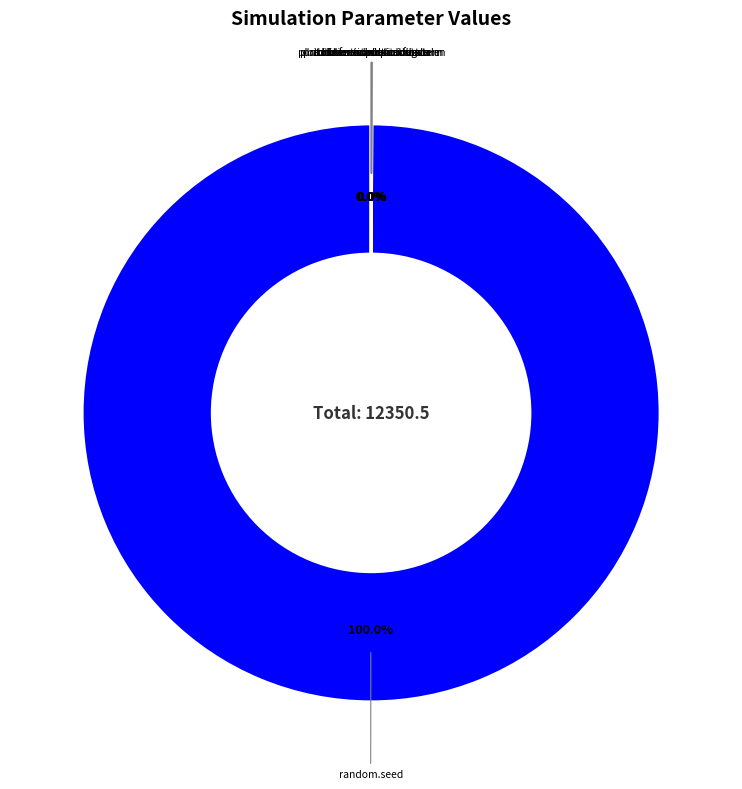

Is the sum of child.transmission.scale and automatic.interventions greater than half?

No